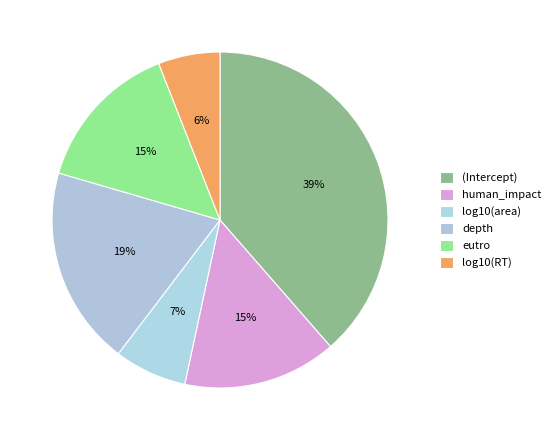

To the nearest percent, what is the difference between the log10(area) and human_impact slice percentages?

8%